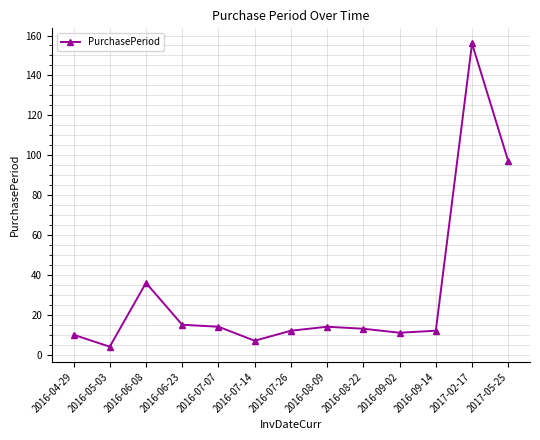

Which label corresponds to the smallest value in the chart?

2016-05-03